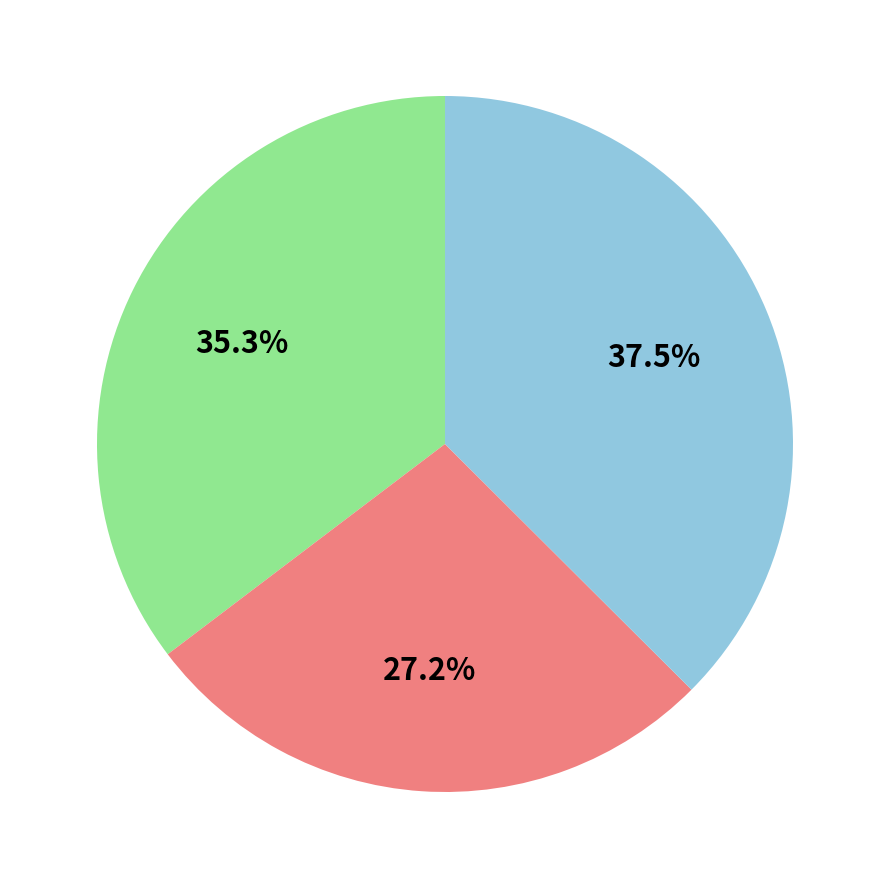

Is there any slice that represents more than half of the pie?

No